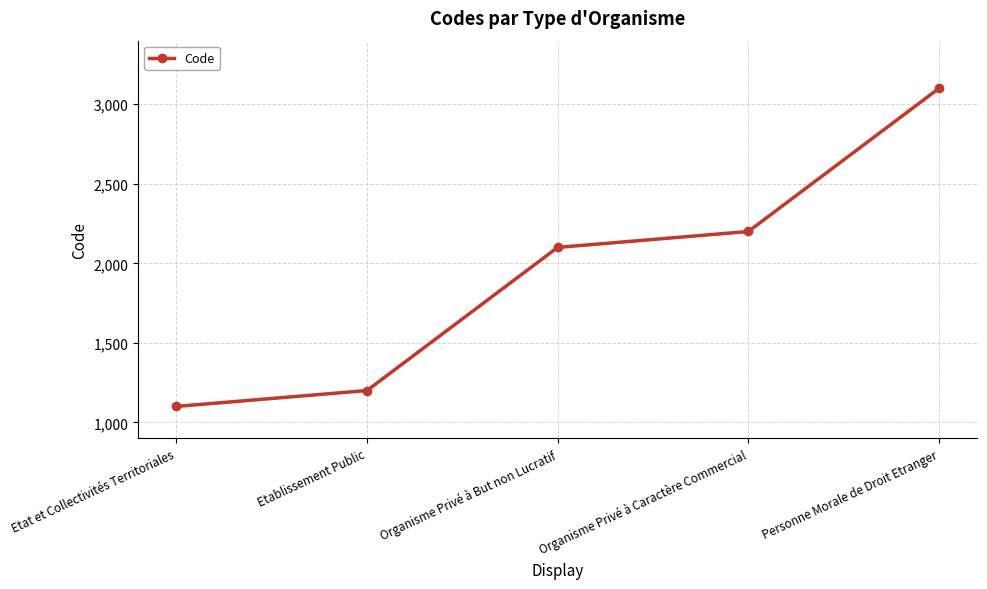

Which category has the lowest value across all series?

Etat et Collectivités Territoriales